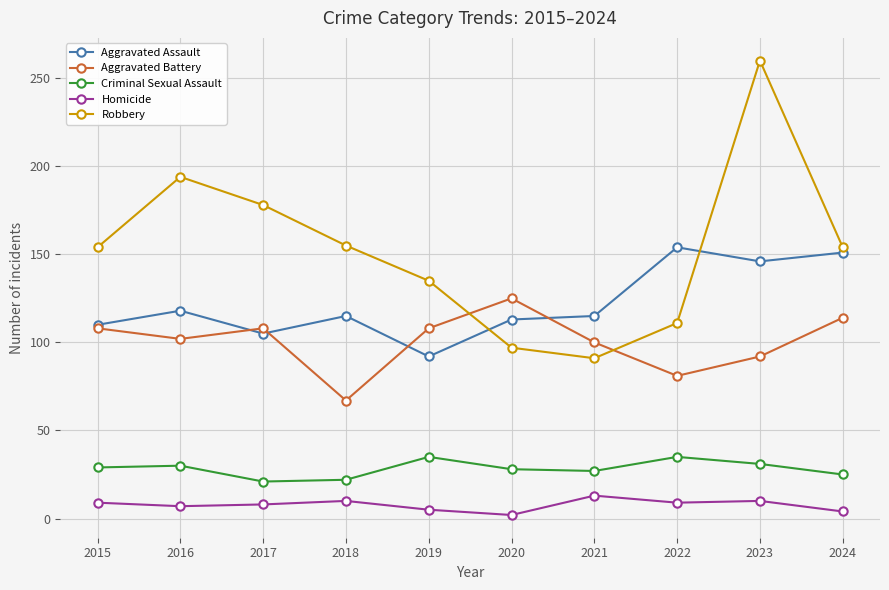

What is the spread (max minus min) of values at 2015?

145